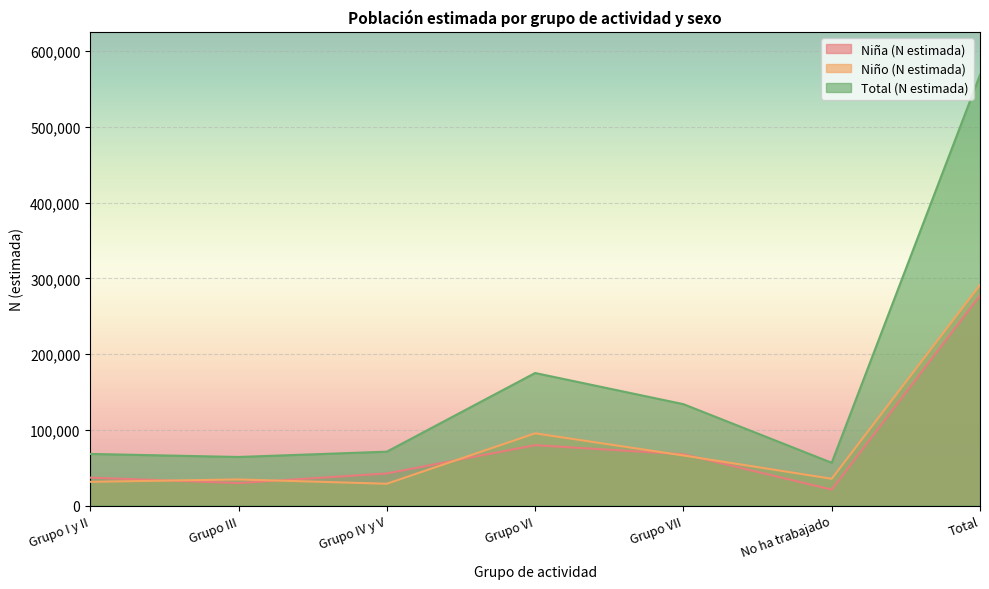

Where is the first local minimum for Total (N estimada)?

Grupo III